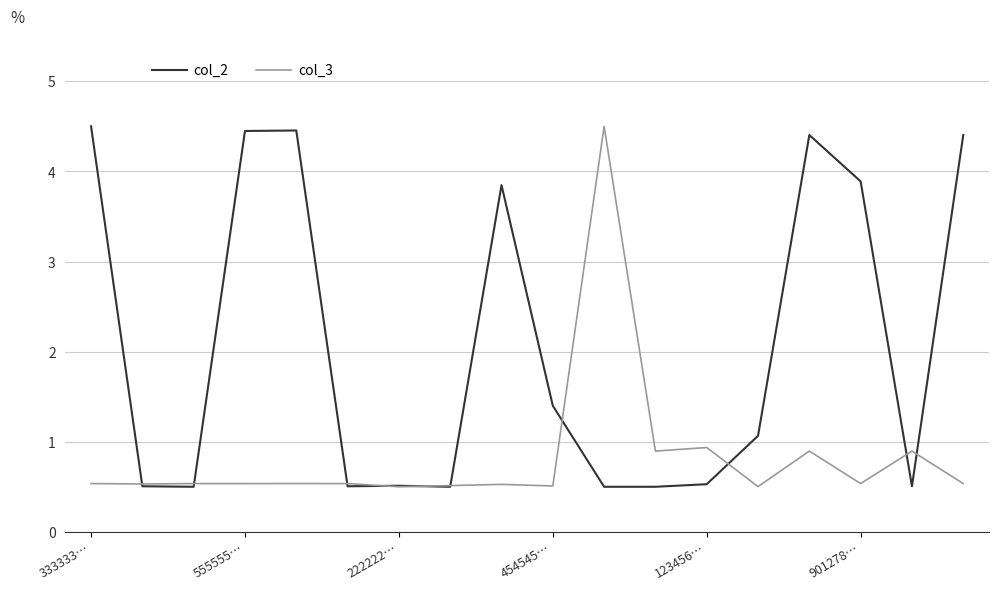

Rank the series by their average value, from highest to lowest.

col_2, col_3